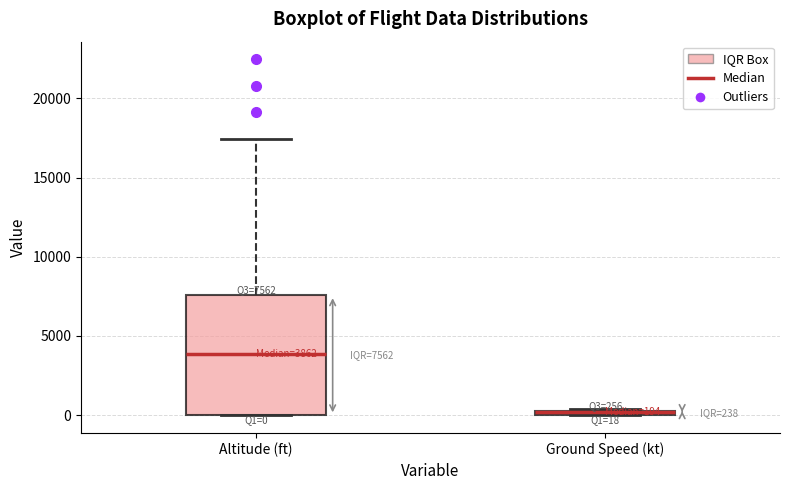

Which box is the tallest, from its lower edge to its upper edge?

Altitude (ft)